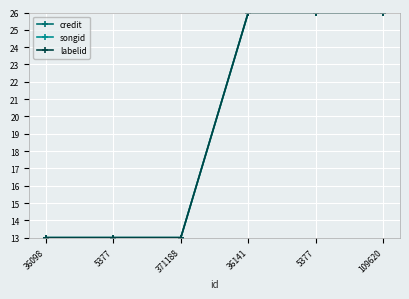

Reading left to right, list all the values displayed in this chart.

credit: 13	13	13	26	26	26
songid: 13	13	13	26	26	26
labelid: 13	13	13	26	26	26